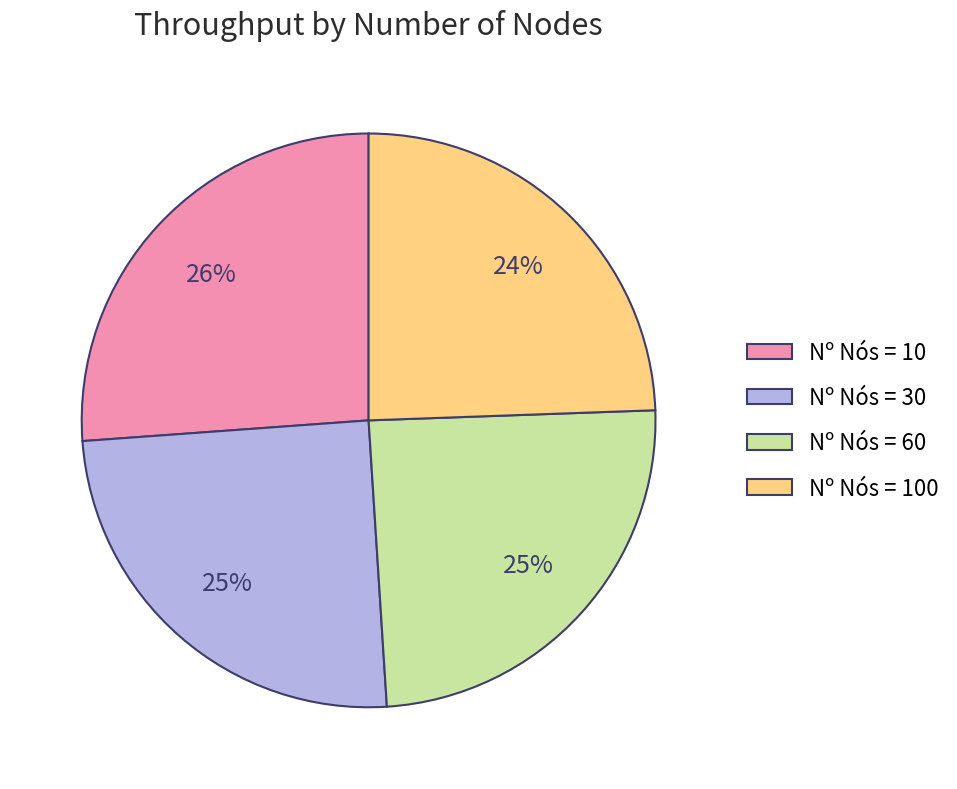

To the nearest percent, what is the difference between the largest and smallest slice percentages?

2%